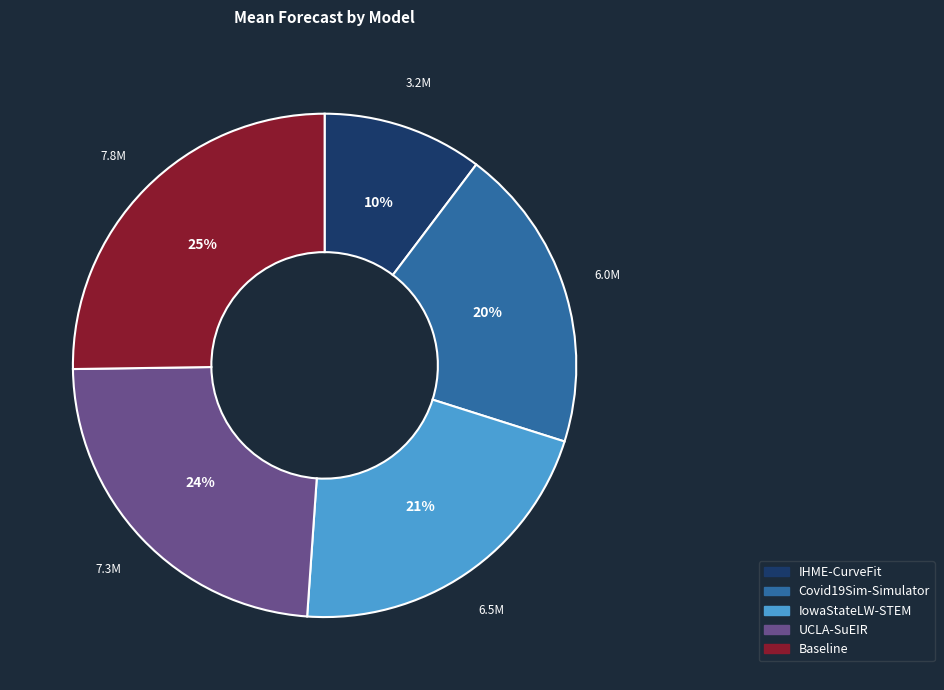

How many segments does this pie chart have?

5